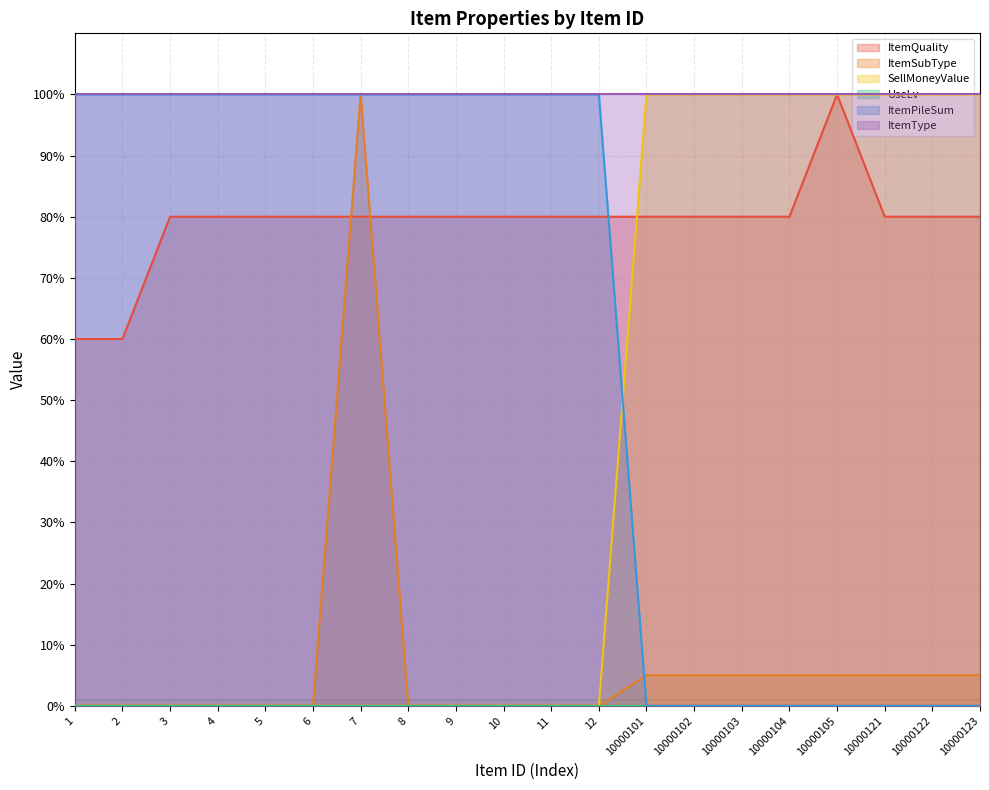

Between 10000101 and 10000104, which series saw the biggest shift?

ItemQuality